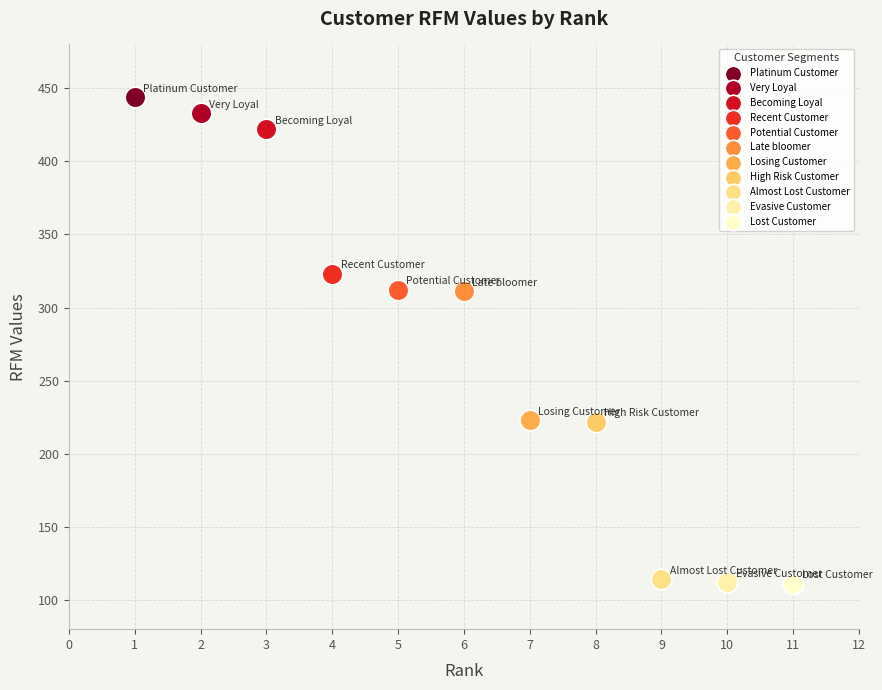

What are all the series names shown in the legend?

Platinum Customer, Very Loyal, Becoming Loyal, Recent Customer, Potential Customer, Late bloomer, Losing Customer, High Risk Customer, Almost Lost Customer, Evasive Customer, Lost Customer